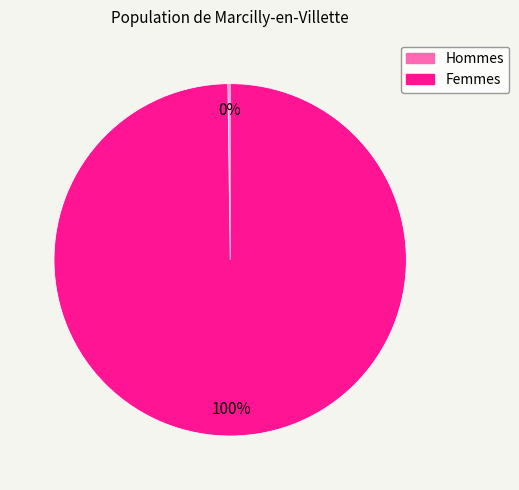

Is there any slice that represents more than half of the pie?

Yes